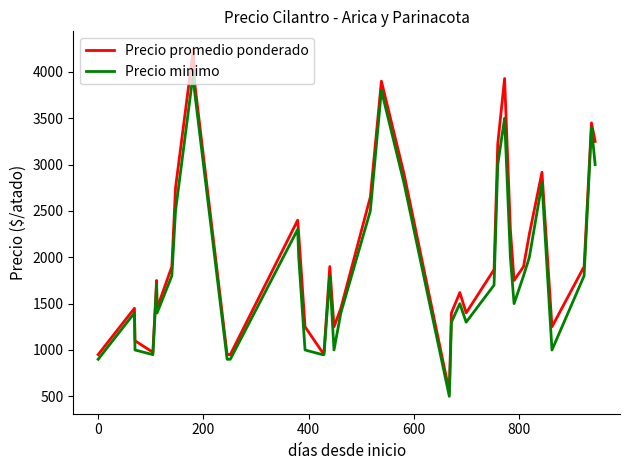

Which series has the largest range (max minus min)?

Precio promedio ponderado